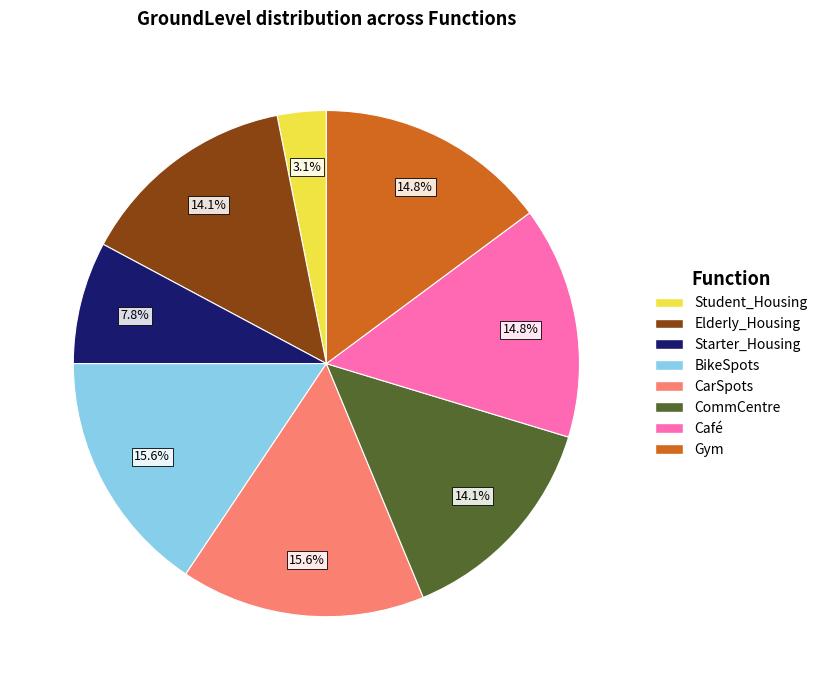

To the nearest percent, what is the difference between the BikeSpots and Elderly_Housing slice percentages?

2%